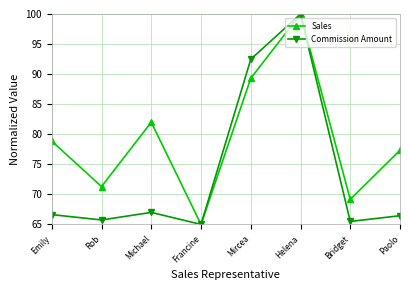

Is the value of Sales at Francine greater than the value of Commission Amount at Emily?

No